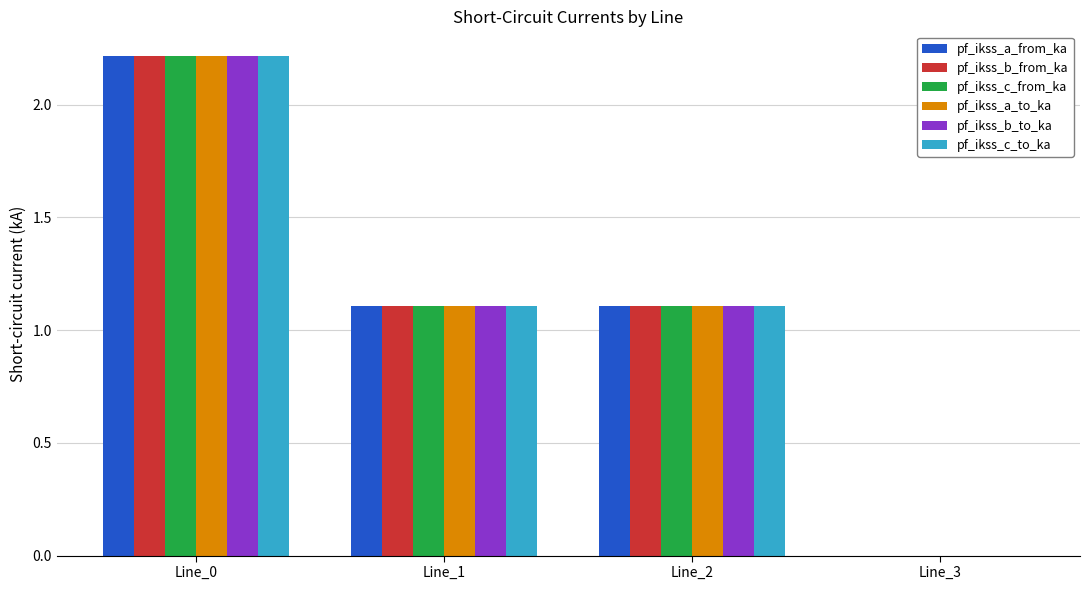

What are all the series names shown in the legend?

pf_ikss_a_from_ka, pf_ikss_b_from_ka, pf_ikss_c_from_ka, pf_ikss_a_to_ka, pf_ikss_b_to_ka, pf_ikss_c_to_ka